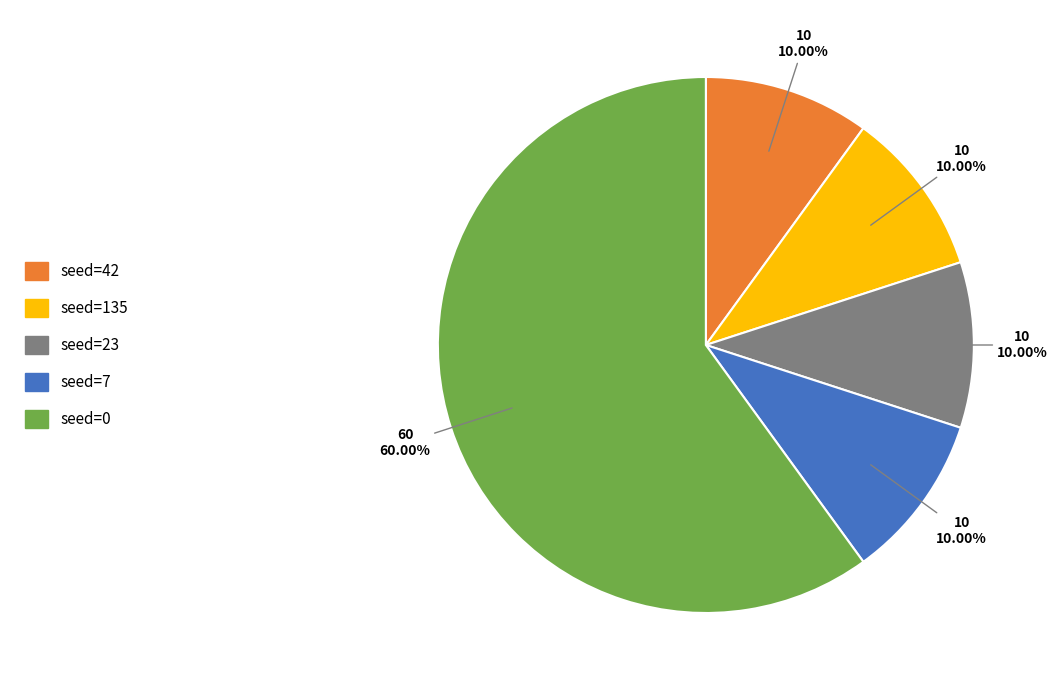

Which slice is the largest?

seed=0